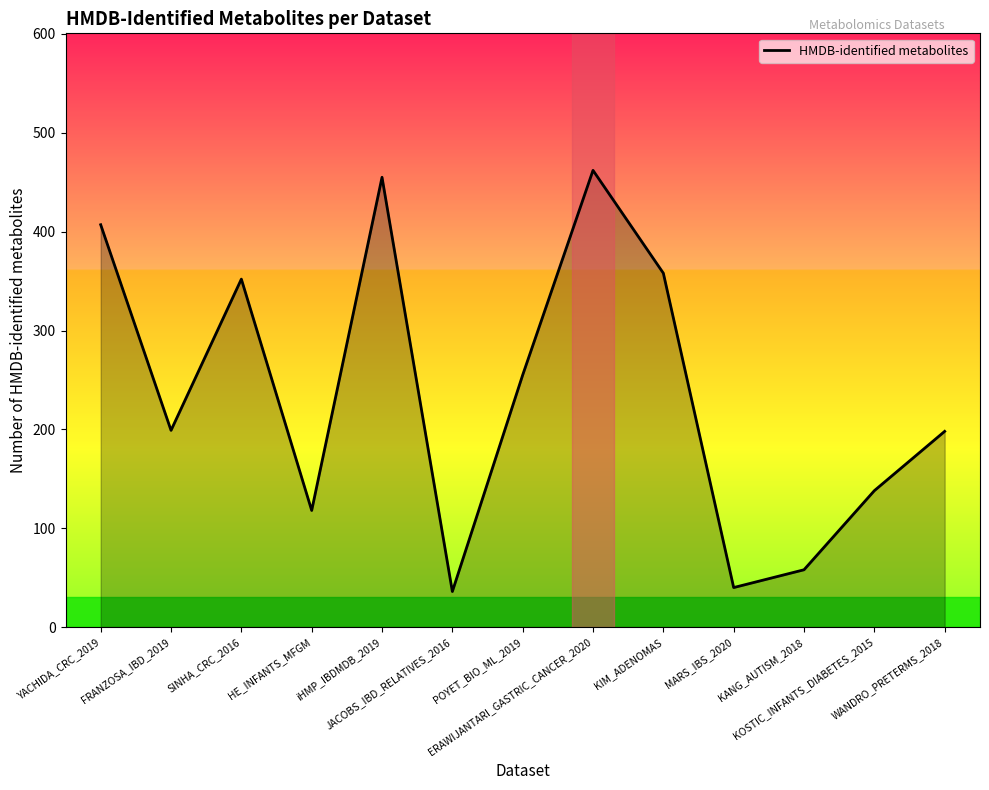

At which category does the data reach its first local valley?

FRANZOSA_IBD_2019